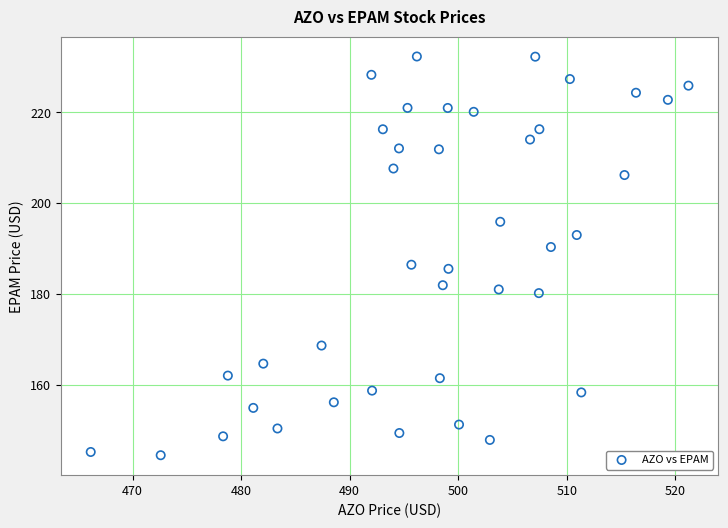

What is the range of Y values (max minus min)?

87.9